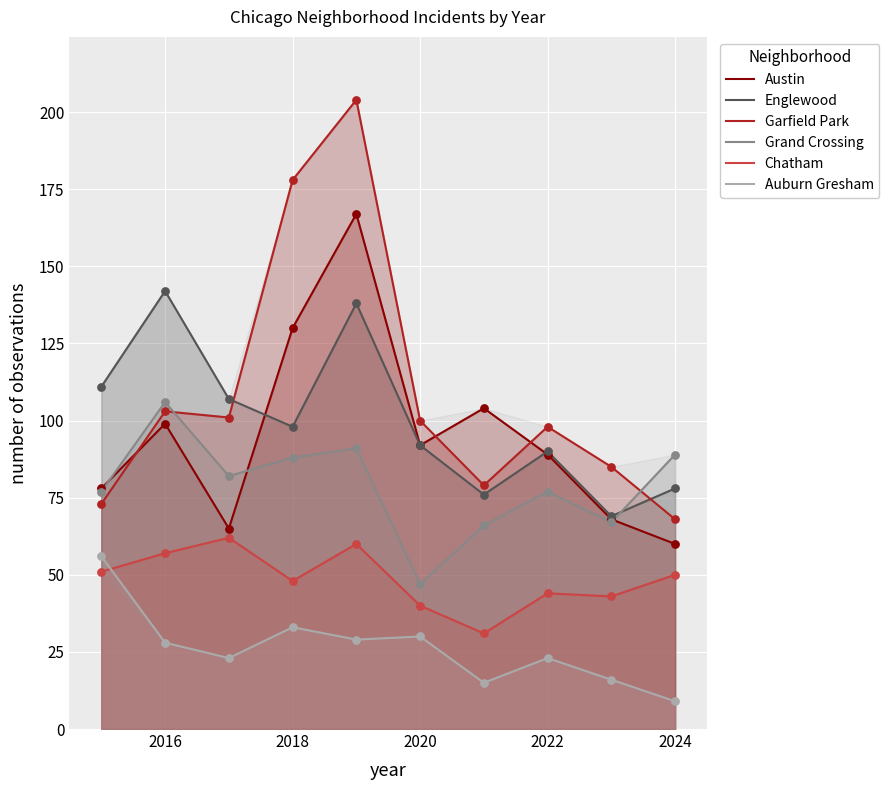

Which series contains the highest Y value?

Garfield Park